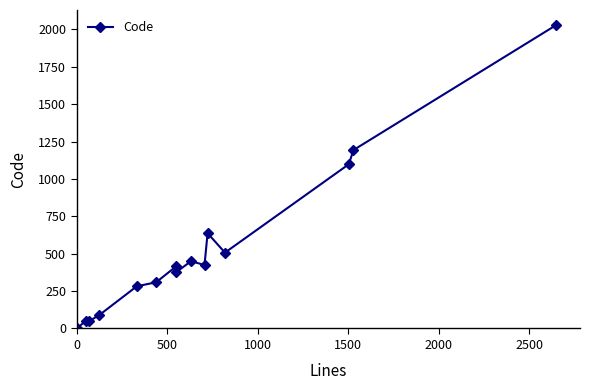

What is the sum of all values?

7910